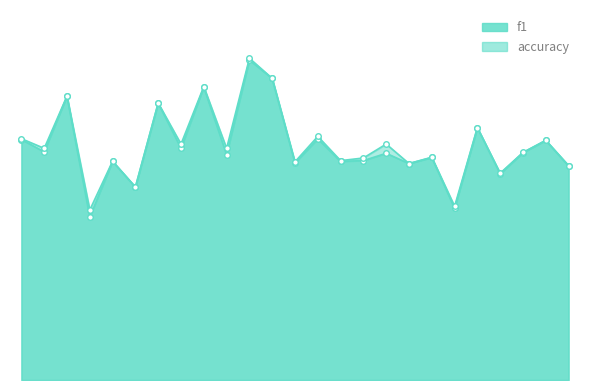

How many interior local valleys does the f1 series have?

10